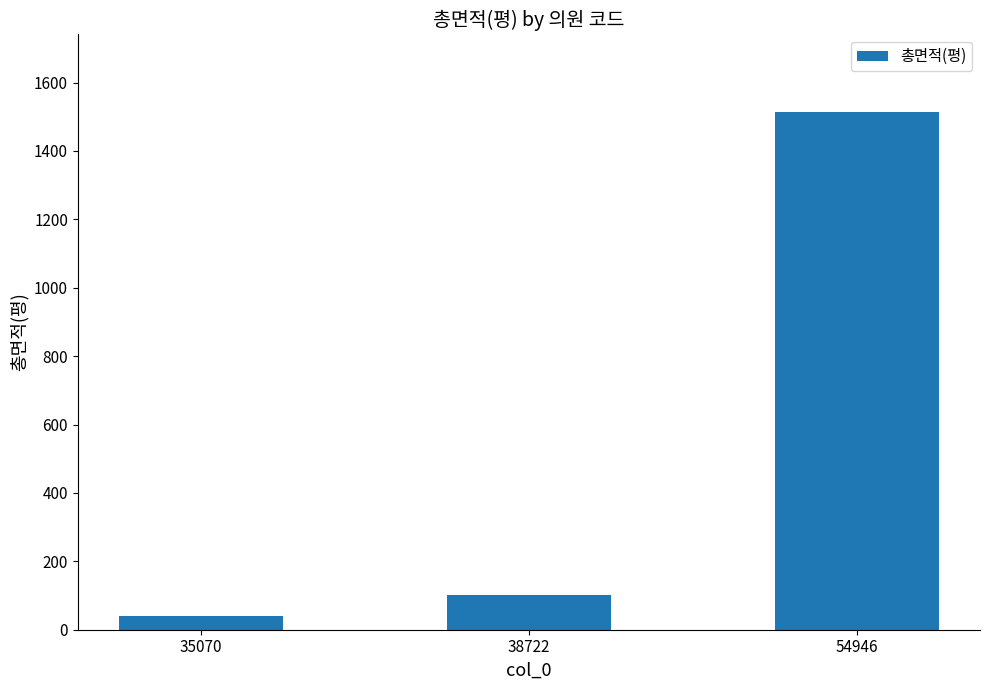

How many bars are there in total?

3